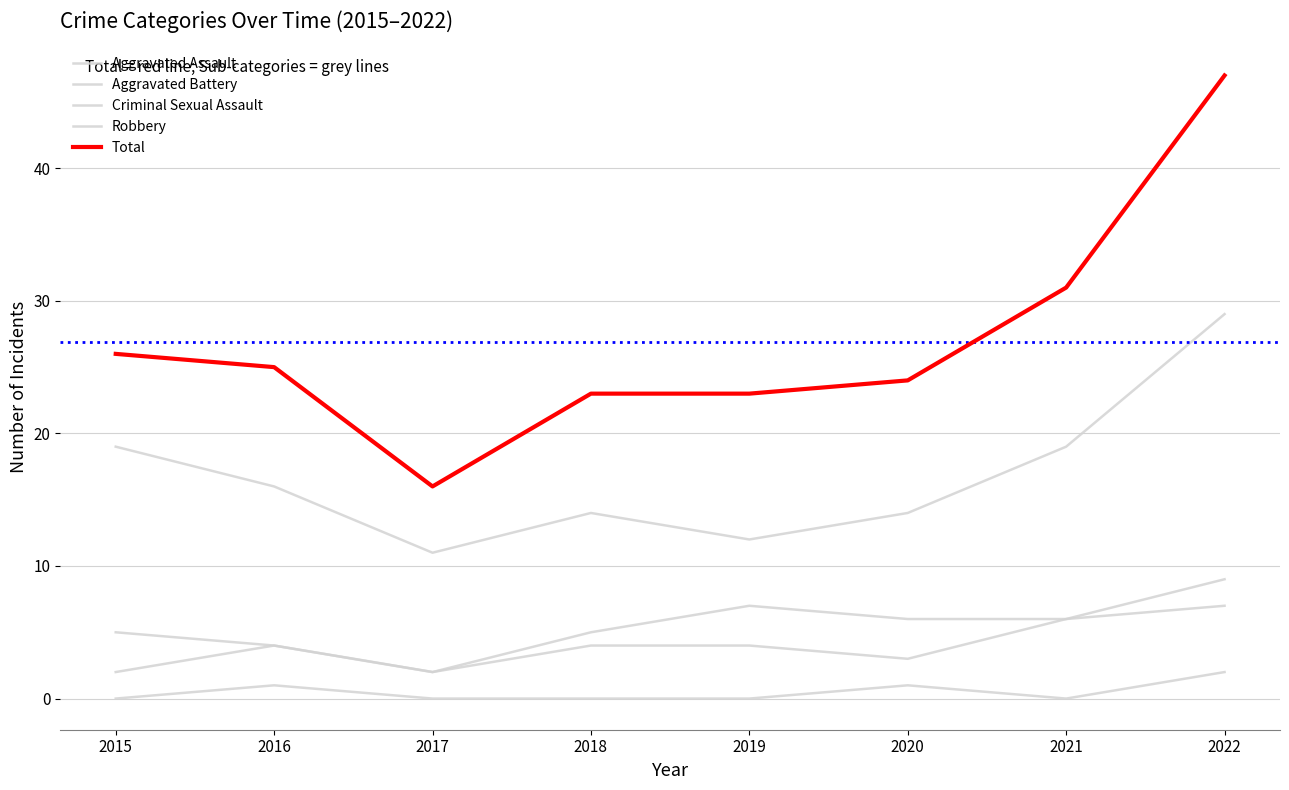

Where is Total nearest to the value 31?

2021